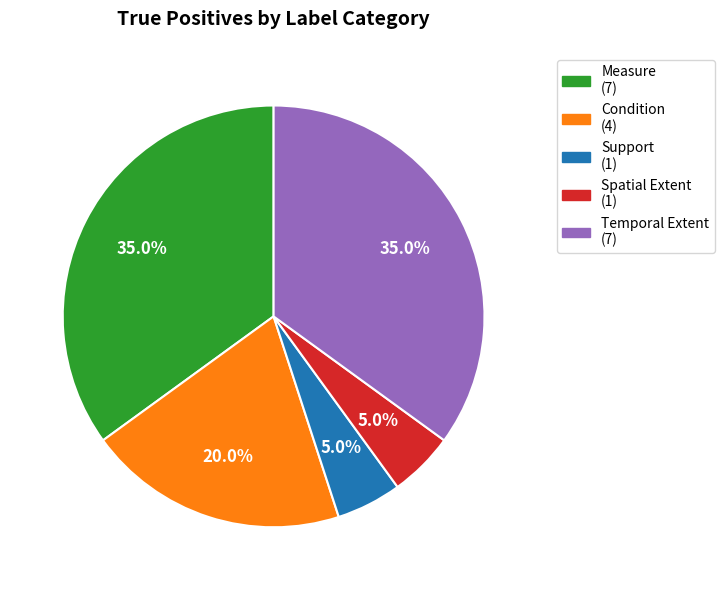

Is there any slice that represents more than half of the pie?

No